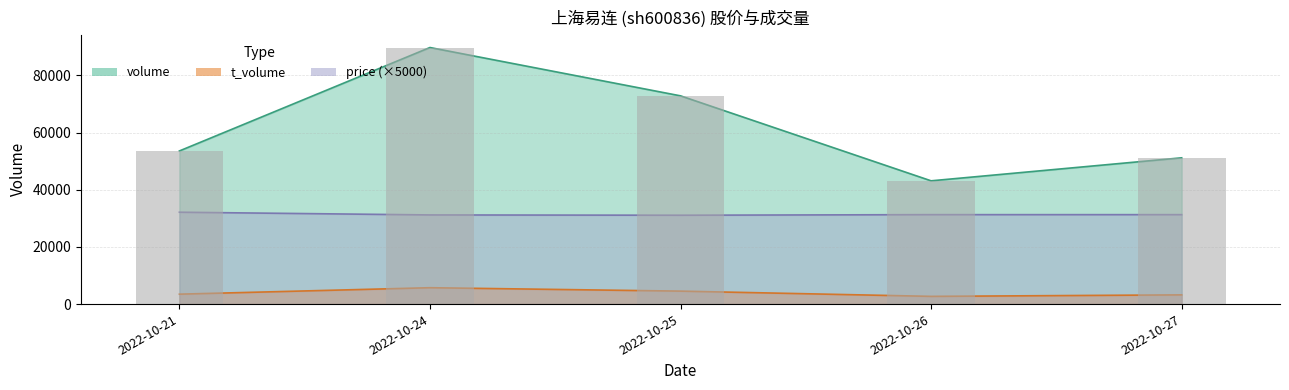

The t_change series shows 0.7 at 2022-10-24. True or false?

False